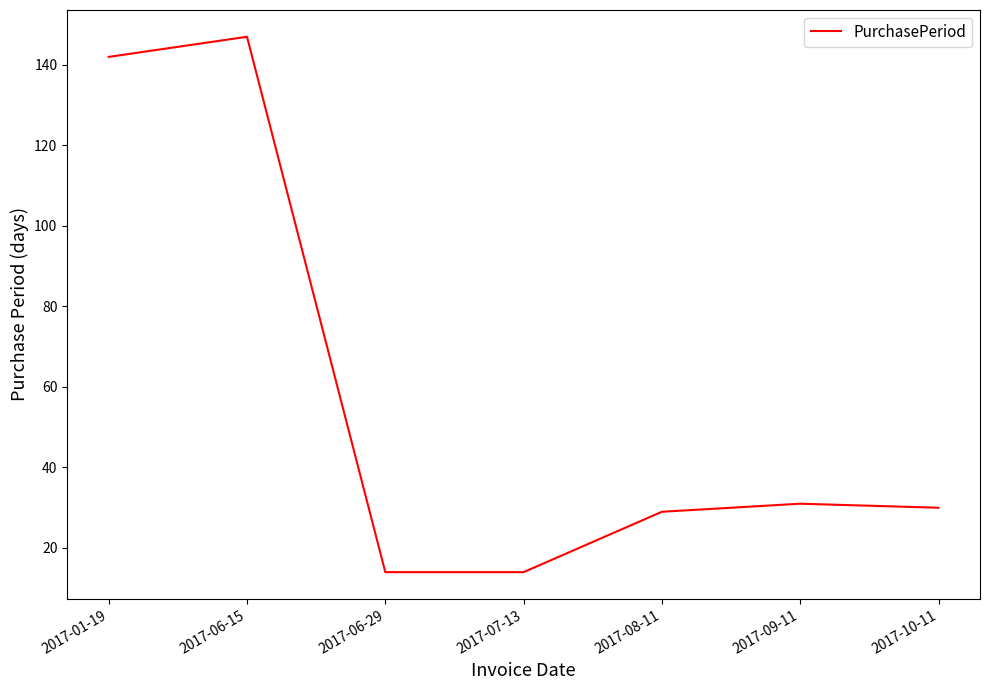

What is the difference between the maximum and minimum values?

133